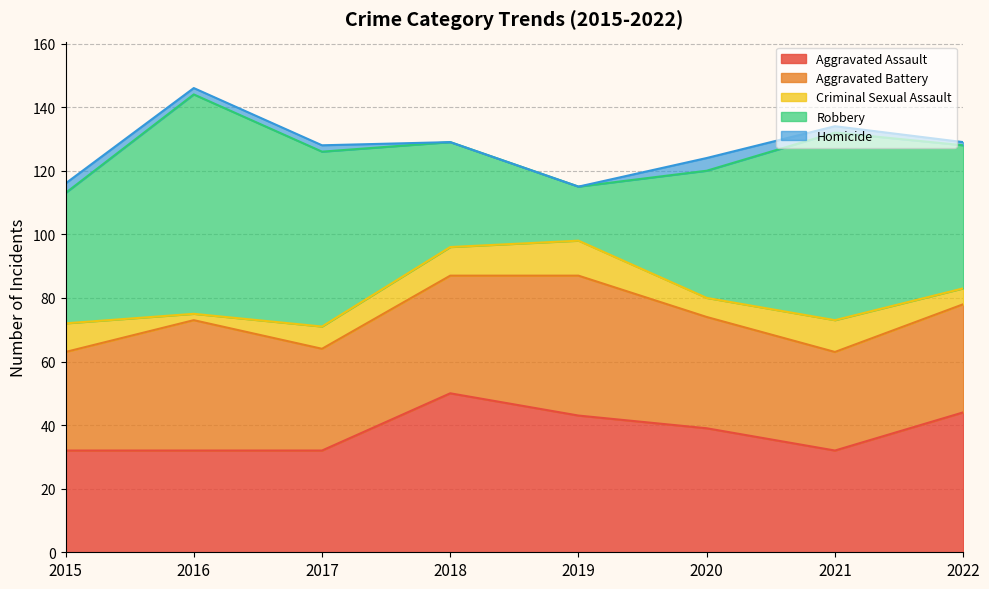

What is the approximate value of Criminal Sexual Assault at 2019?

11